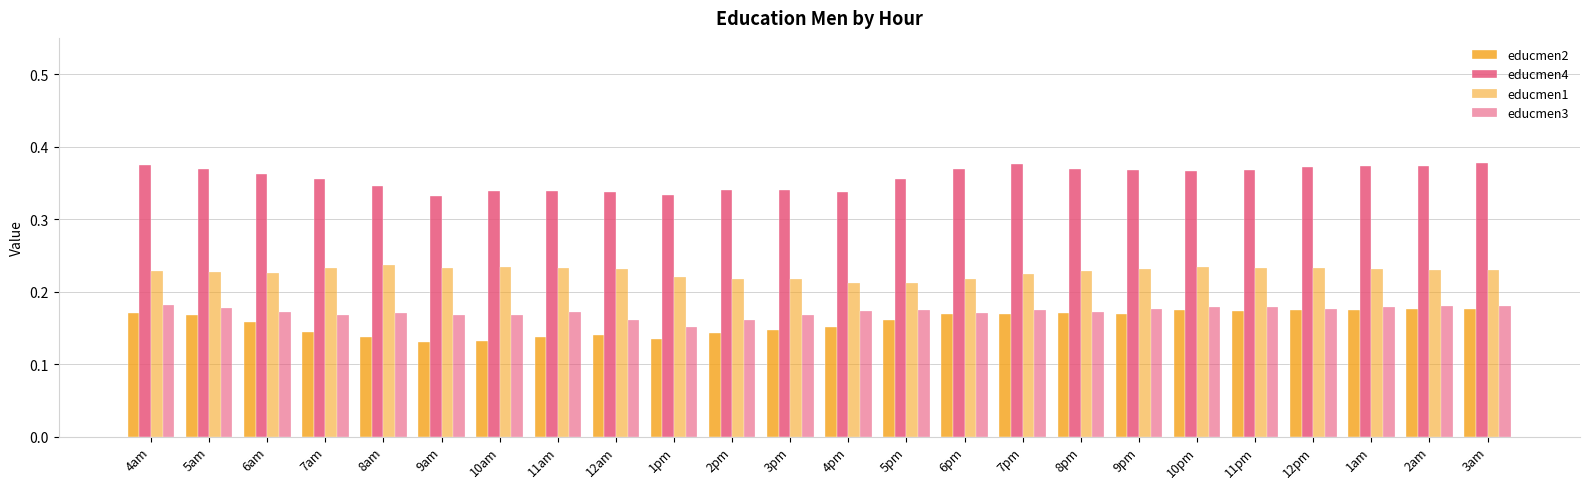

What is the sum of the educmen2 values at 5am and 12pm?

0.3